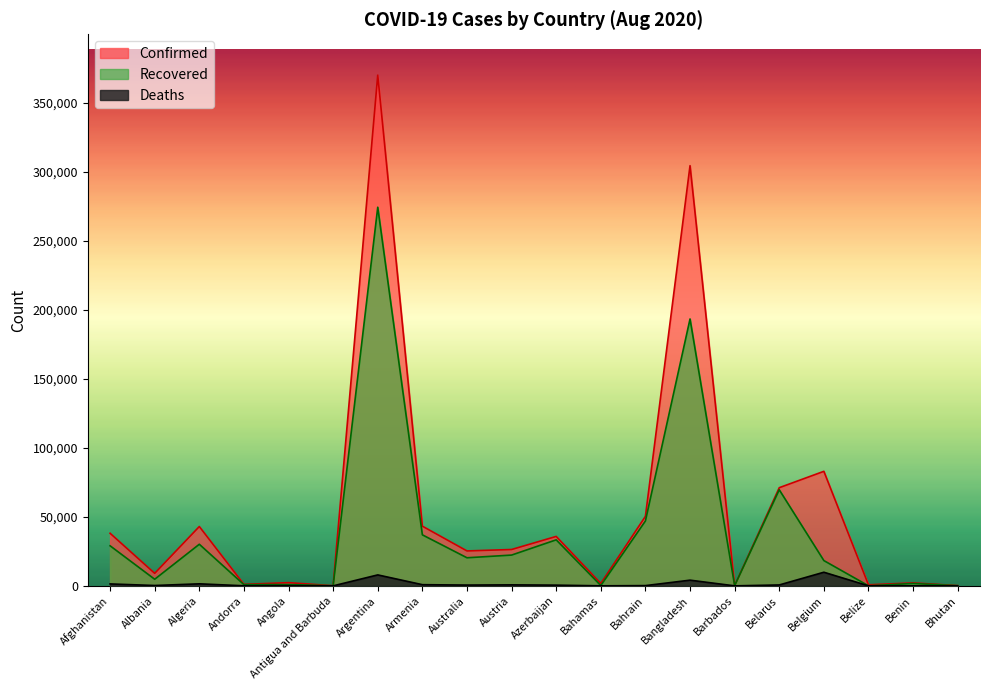

Is it true that Confirmed equals 1655 at Andorra?

False